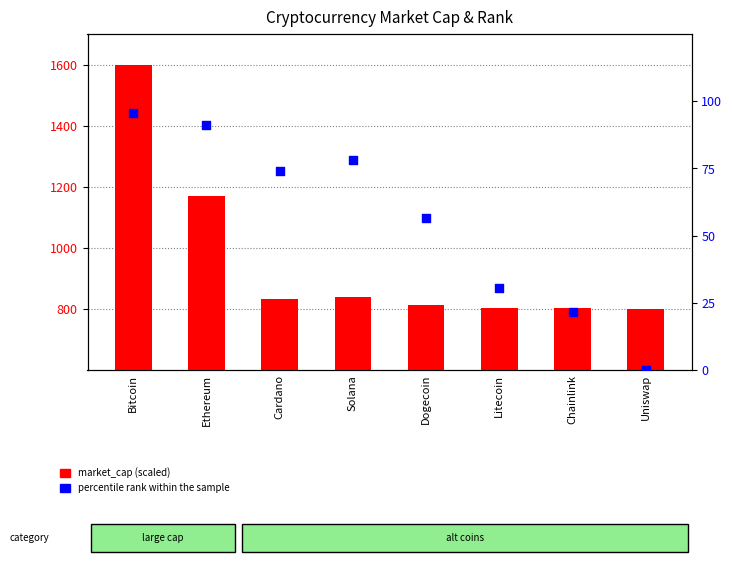

What is the total value across all series at Bitcoin?

1695.7